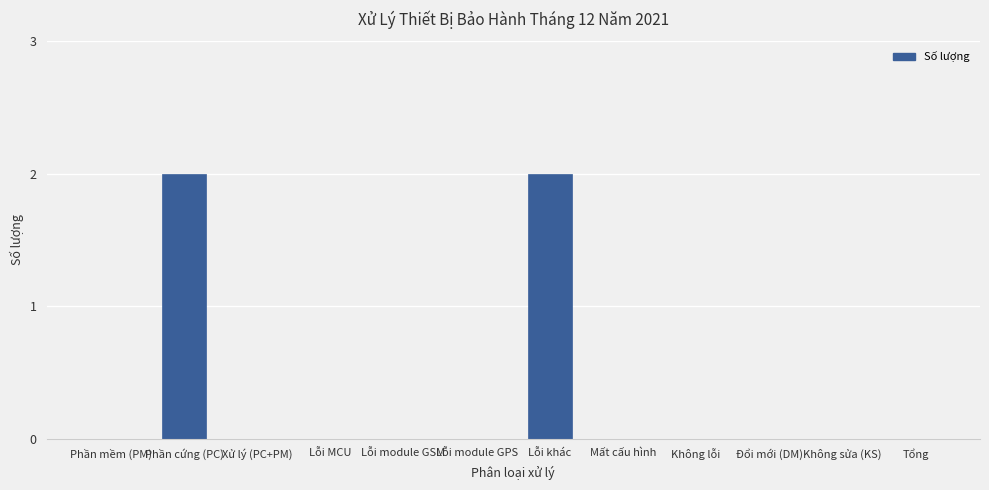

True or false: the data shows 0 at Xử lý (PC+PM).

True